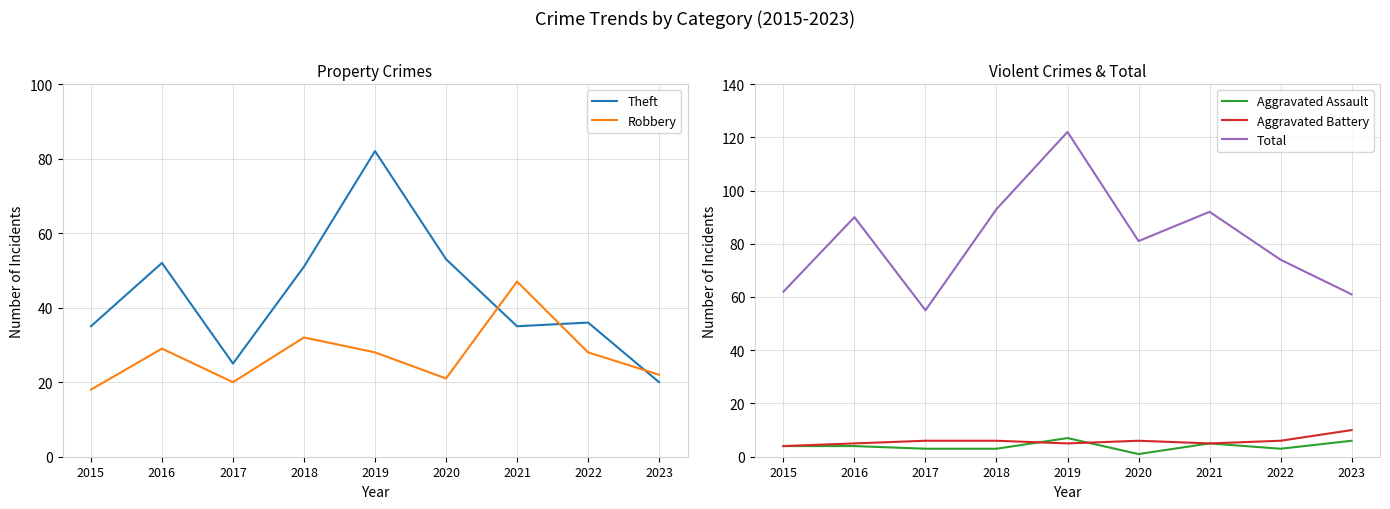

How many interior local valleys does the Aggravated Assault series have?

2